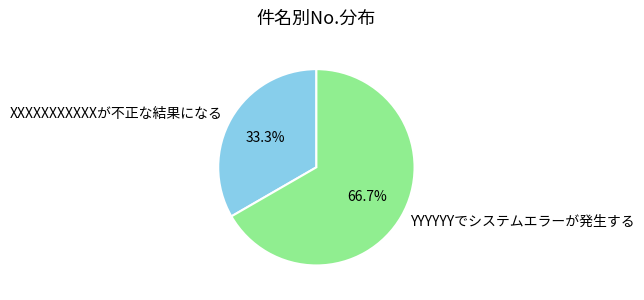

To the nearest percent, what is the average slice percentage?

50%